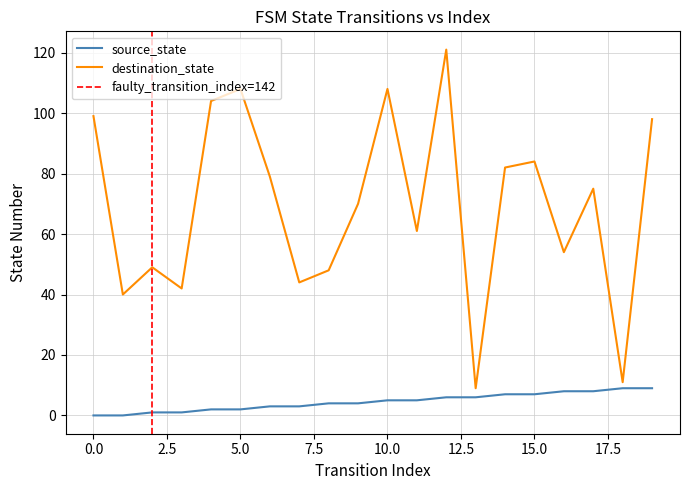

Rank the series by their maximum value, from lowest to highest.

source_state, destination_state